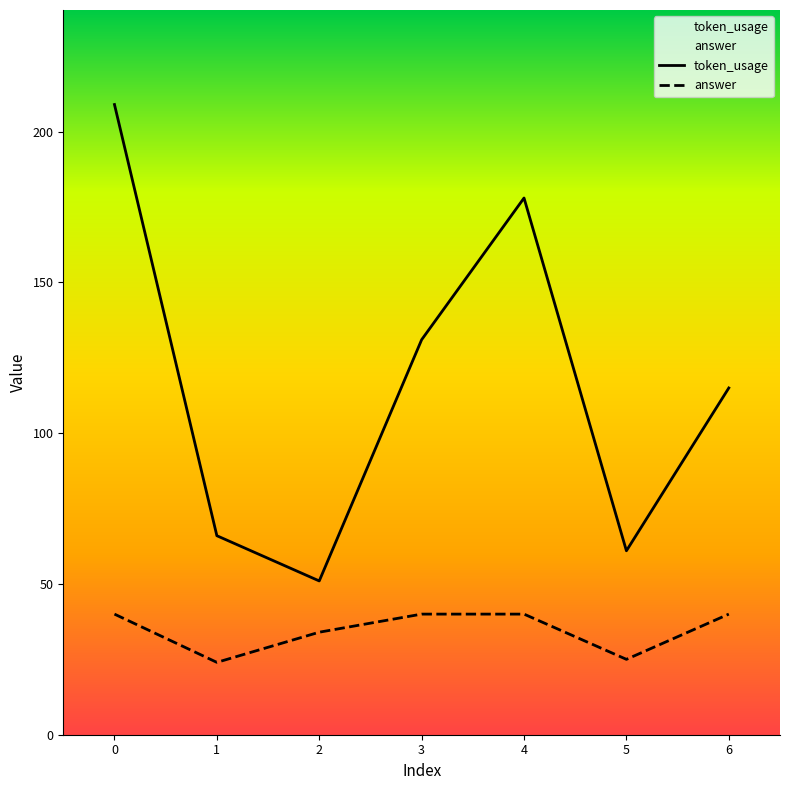

What is the total value across all series at 4?

218